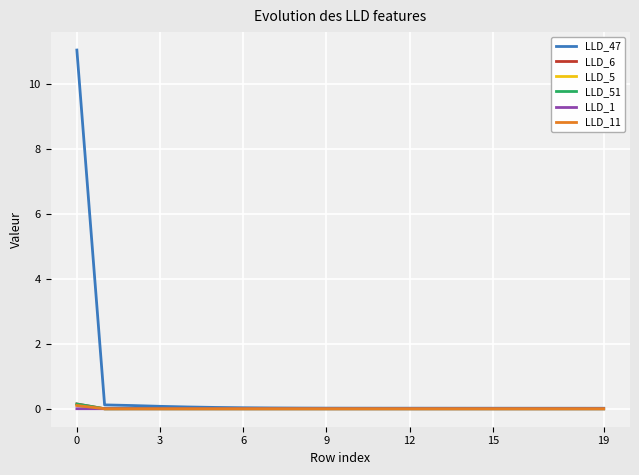

Which series has the widest spread of values?

LLD_47